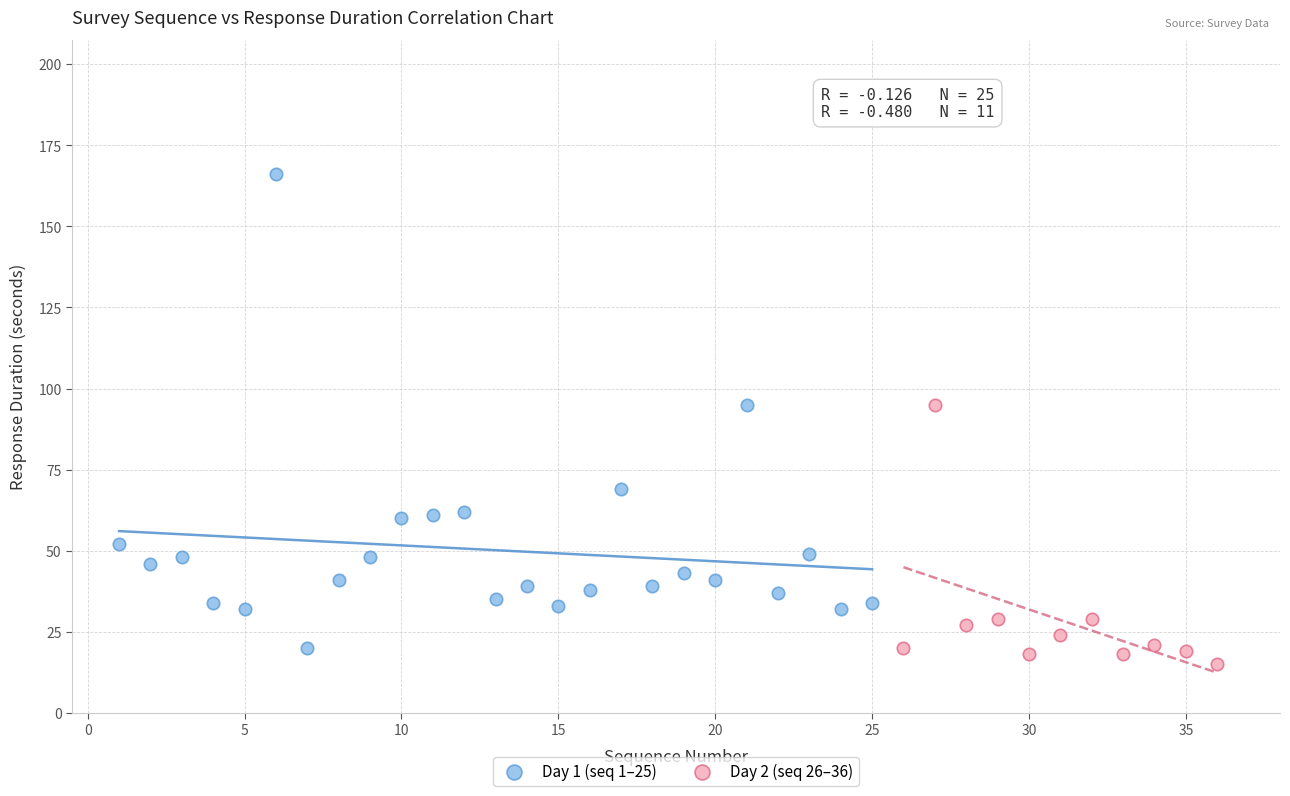

Which series contains the lowest Y value?

Day 2 (seq 26–36)